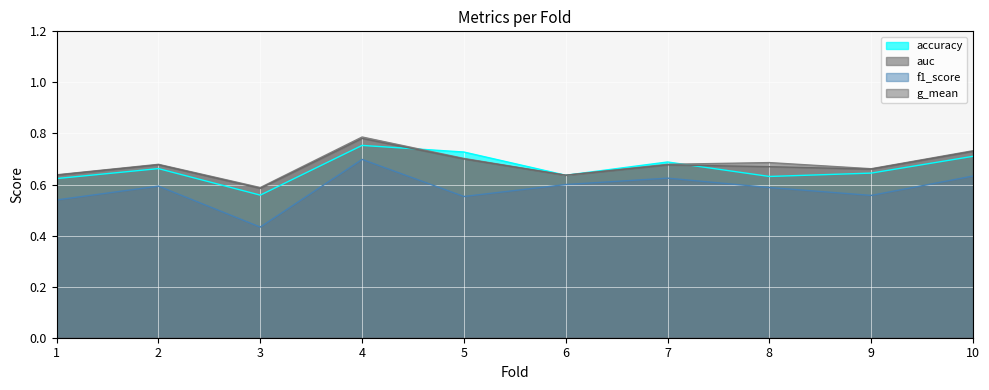

The g_mean series shows 0.2 at 6. True or false?

False